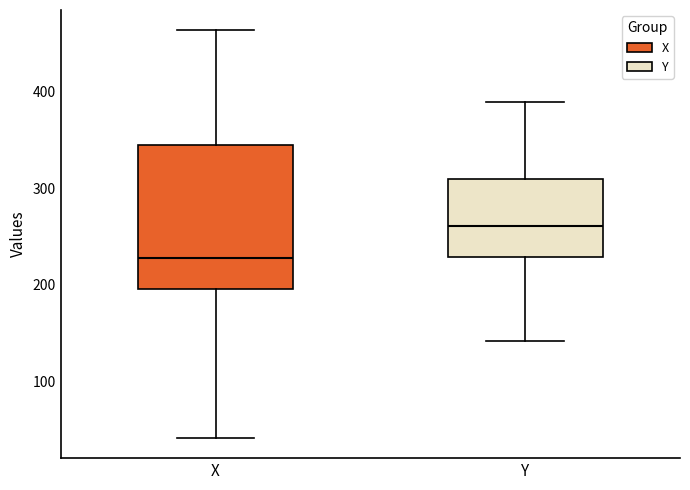

Reading left to right, transcribe this box plot: for each box, give where its median line is, the range the box spans, and where its two whiskers end, as read against the y-axis. The values are not printed on the chart, so give them approximately, as read against the axis.

X: median 230, box 200 to 340, whiskers 40 to 460
Y: median 260, box 230 to 310, whiskers 140 to 390